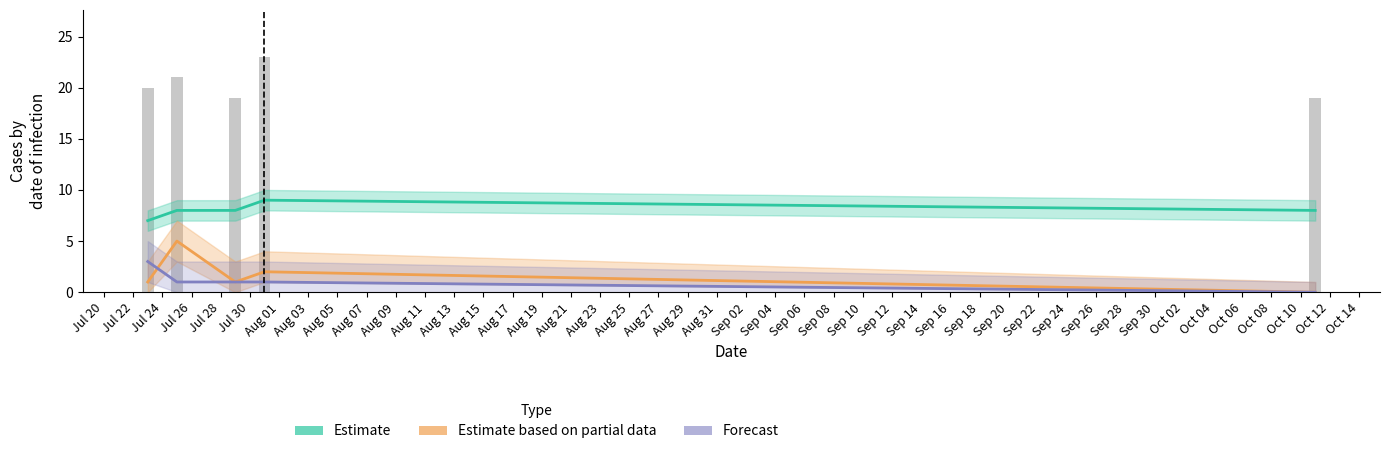

What is the value of the Estimate bar at the 4th from the left?

9